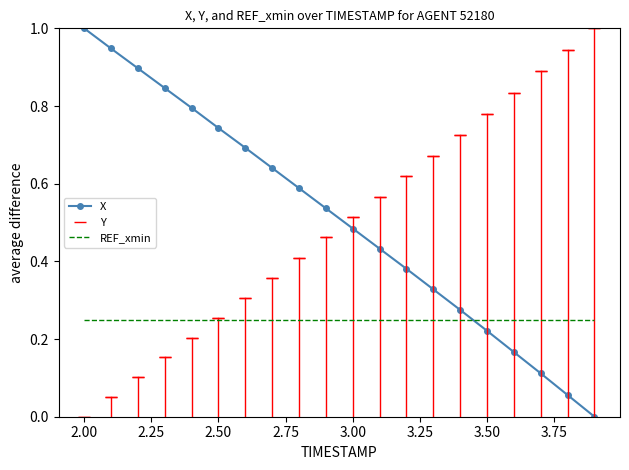

What is the greatest value displayed?

1.0